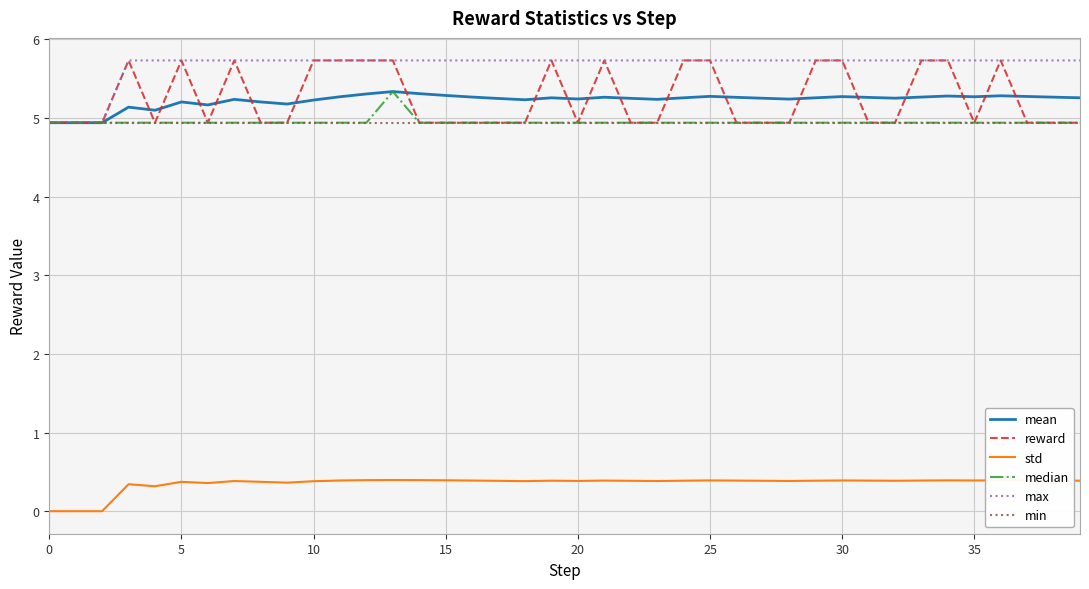

What is the sum of all median values?

198.0